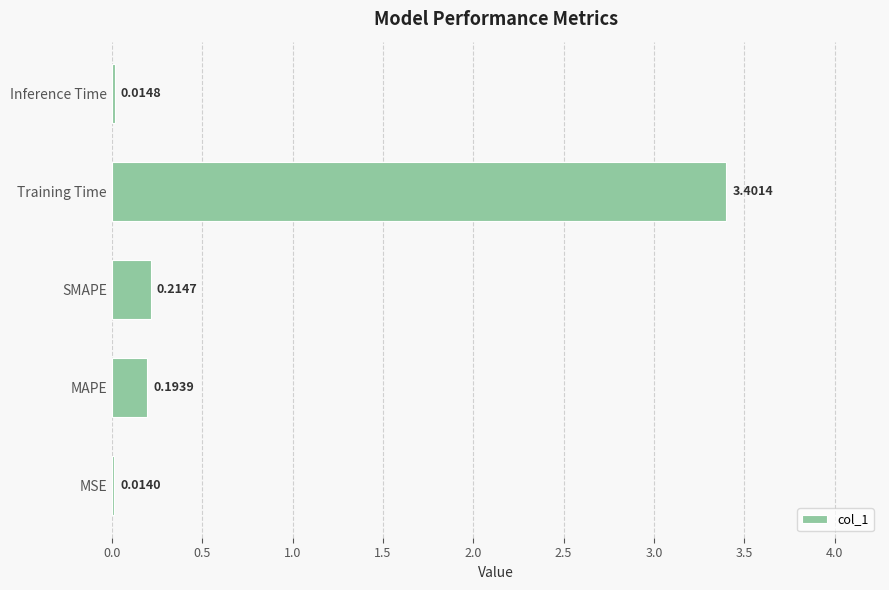

At which label is the value closest to 1?

SMAPE